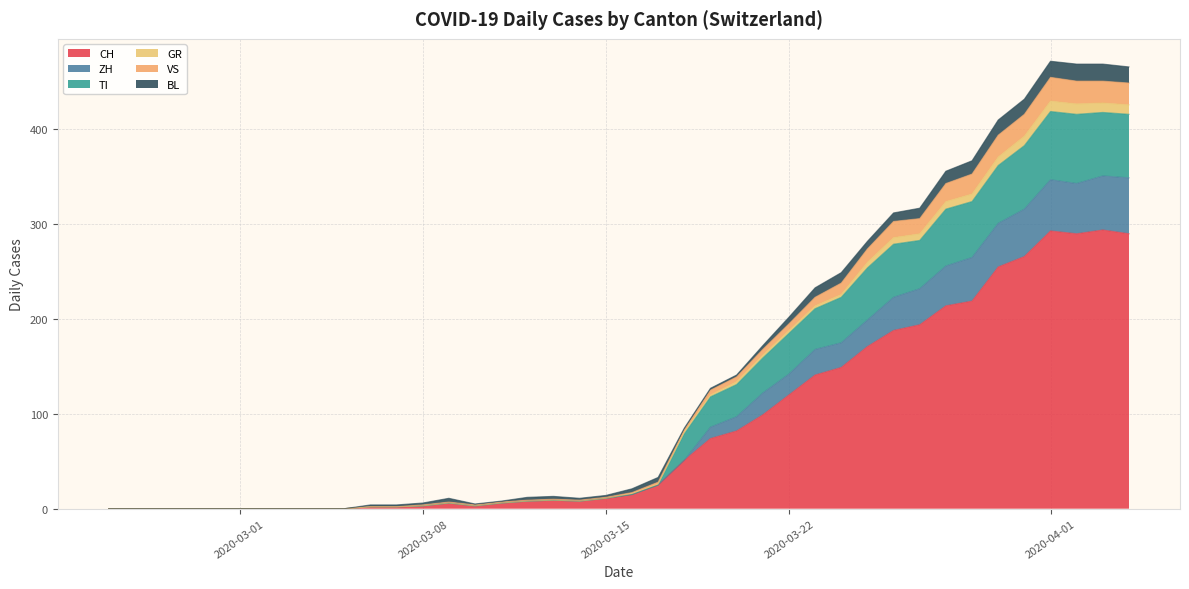

True or false: GR and ZH cross at least once.

False